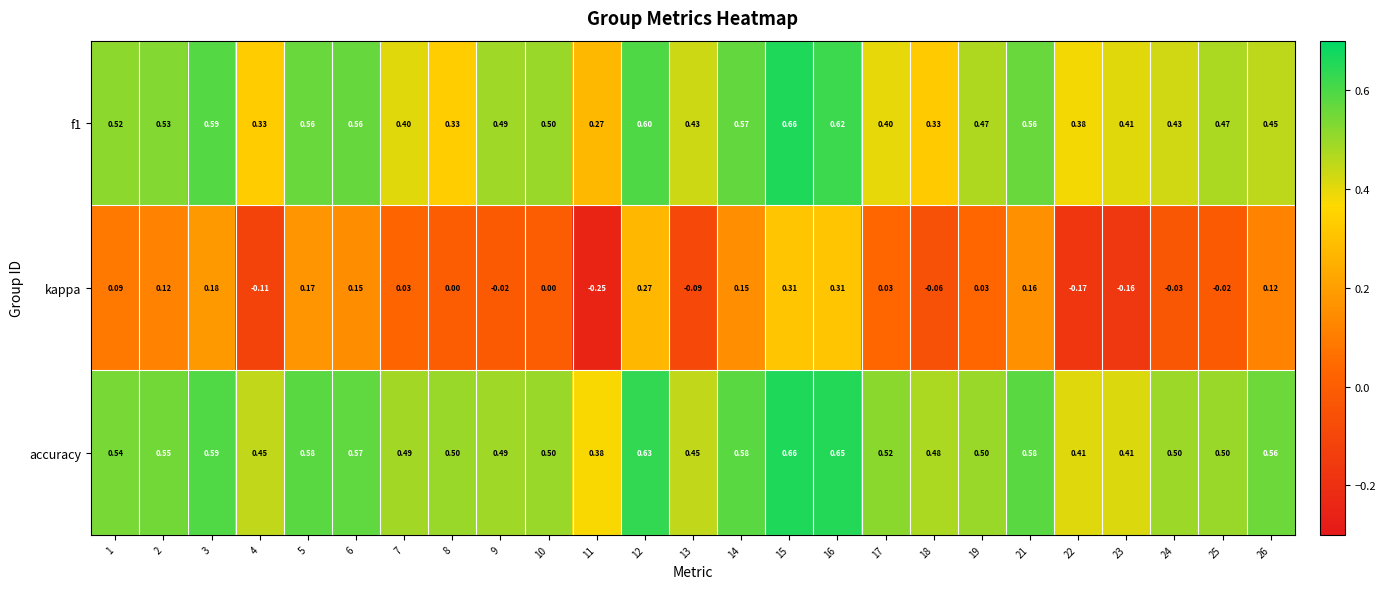

Which series has the widest spread of values?

kappa